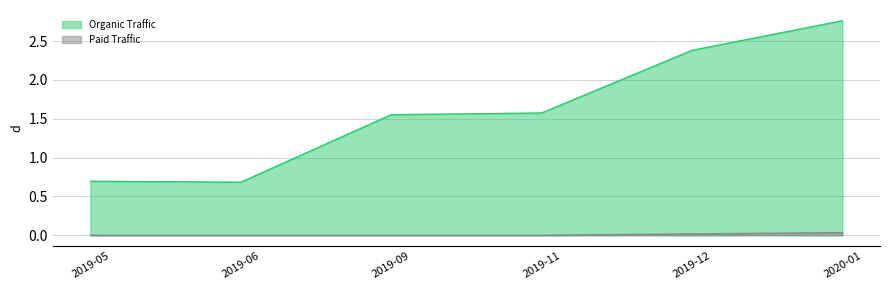

What is the sum of all Paid Traffic values?

0.1